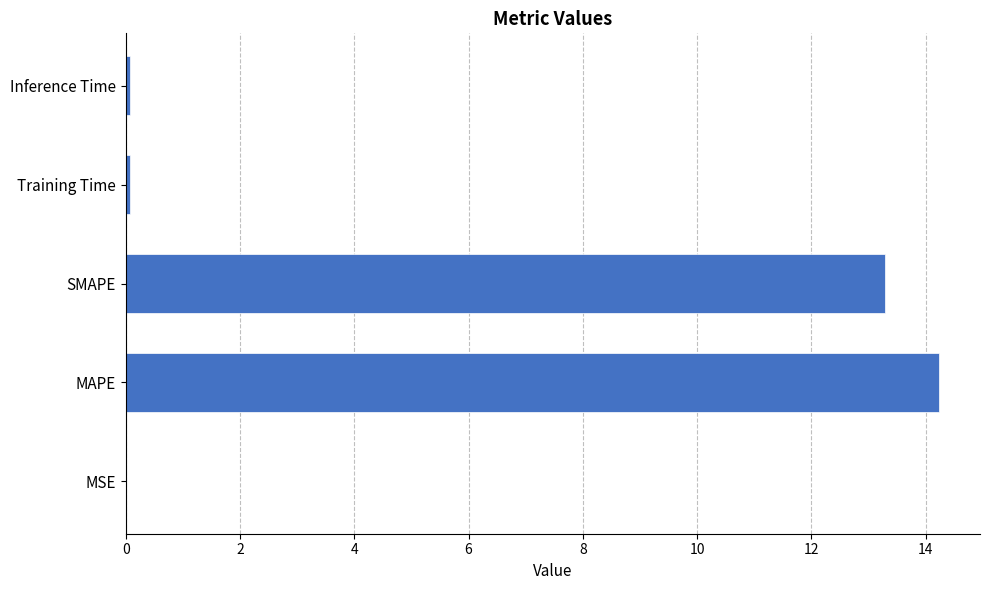

What is the change in value from MAPE to SMAPE?

-0.9